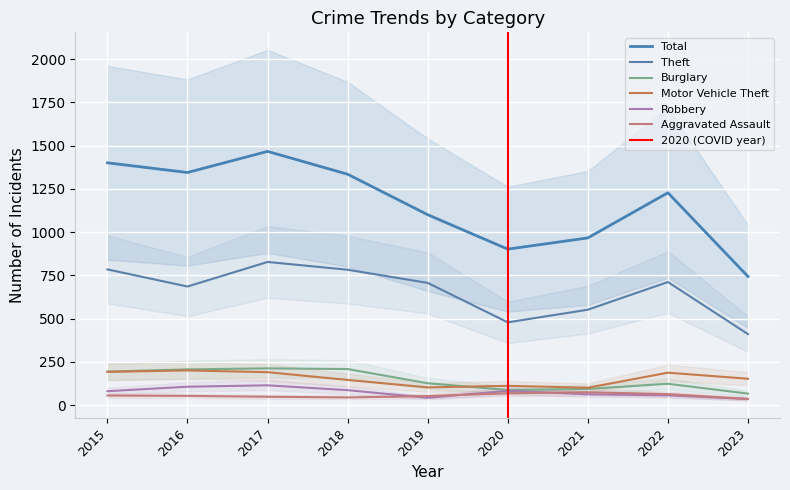

What is the minimum value shown in the chart?

36